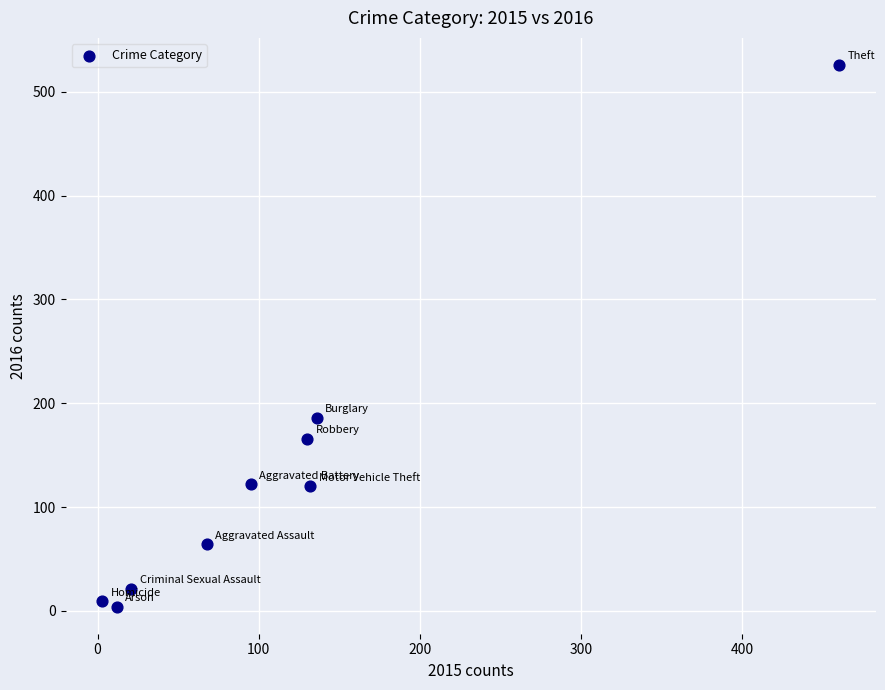

What is the range of Y values (max minus min)?

522